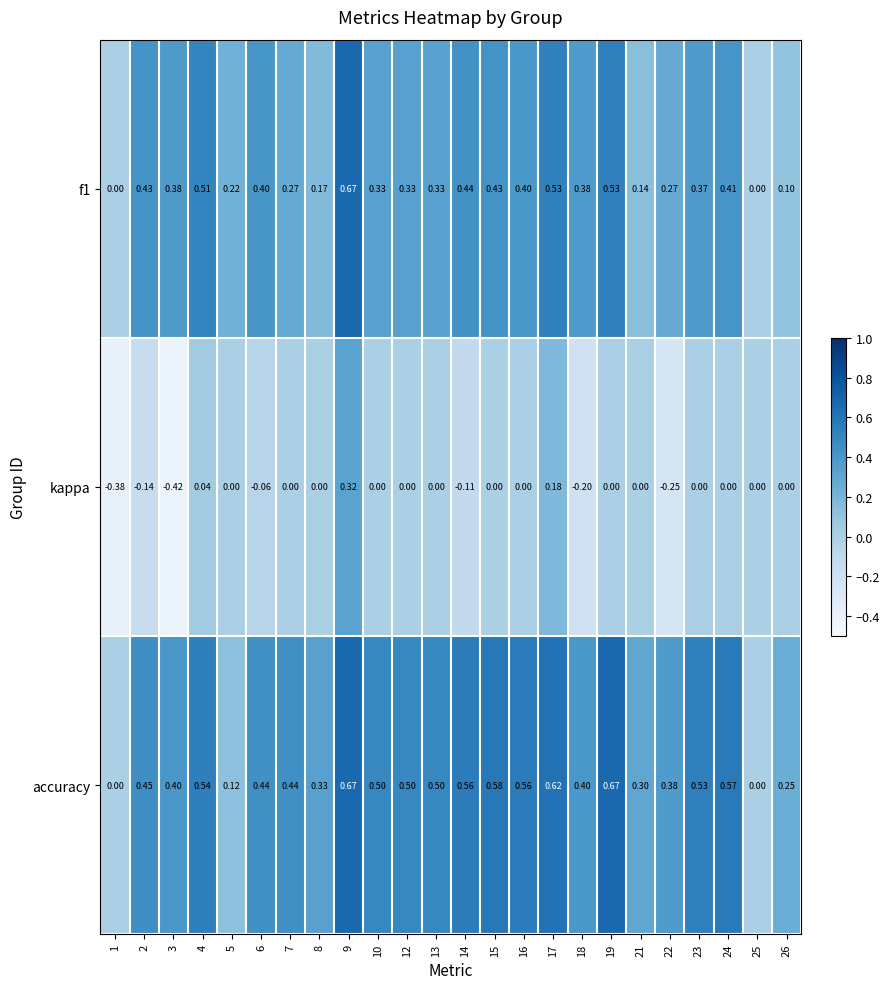

Is the value of f1 at 22 greater than the value of kappa at 24?

Yes